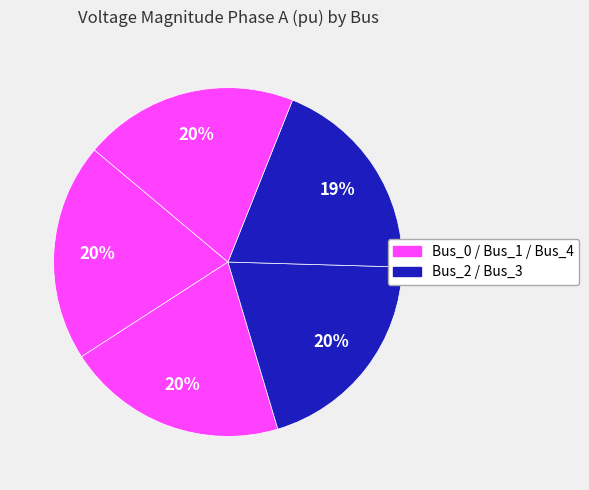

How many segments does this pie chart have?

5